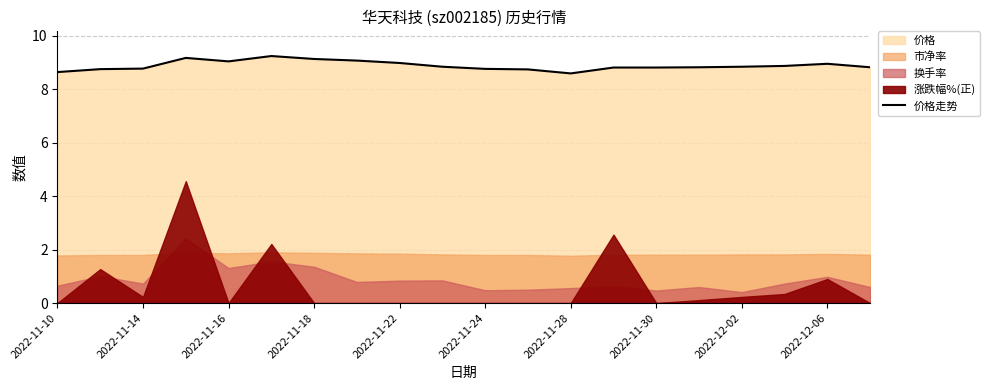

The value of 价格走势 at 2022-11-16 is 9.0. True or false?

True